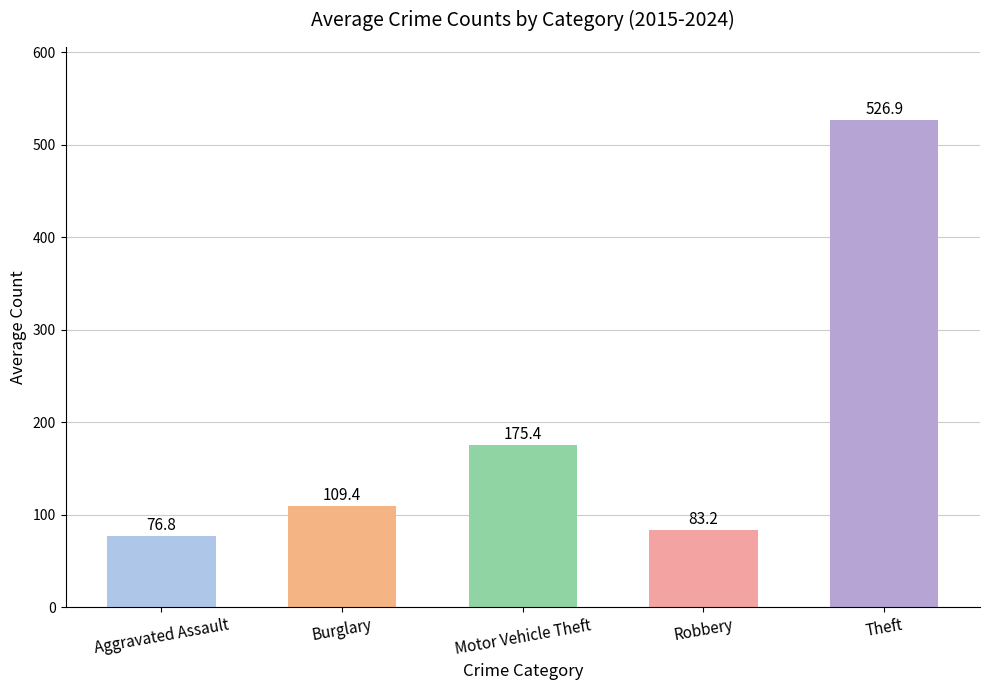

What is the sum of all values?

971.7